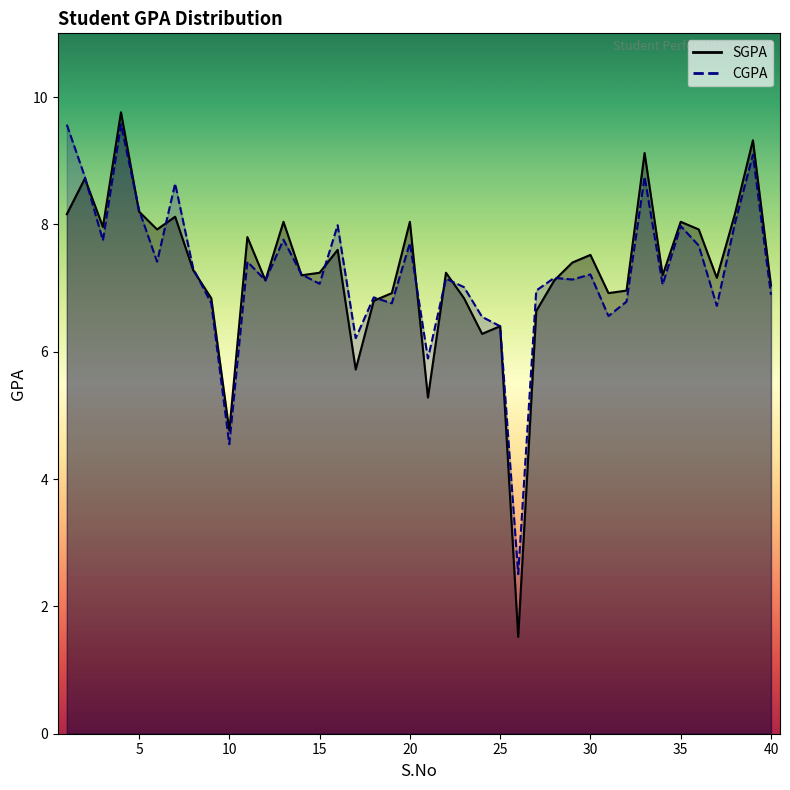

At 30, list the series in order from smallest to largest.

CGPA, SGPA